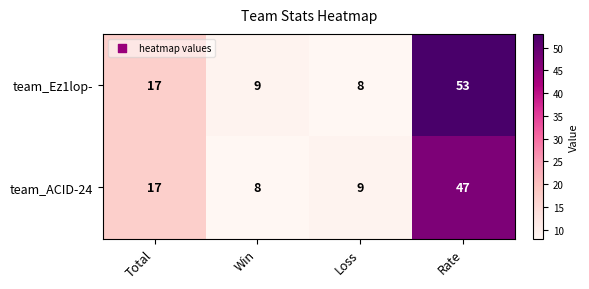

At Loss, list the series in order from largest to smallest.

team_ACID-24, team_Ez1lop-